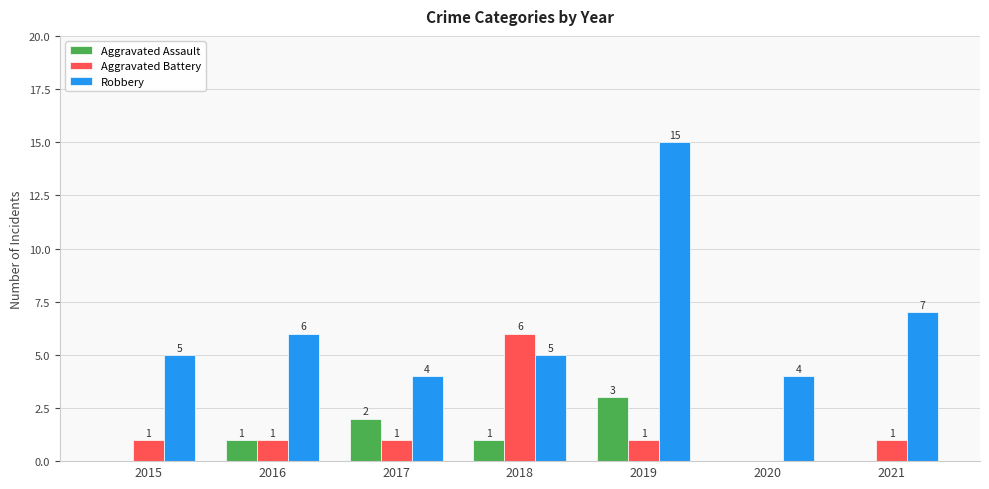

What is the total value across all series at 2016?

8